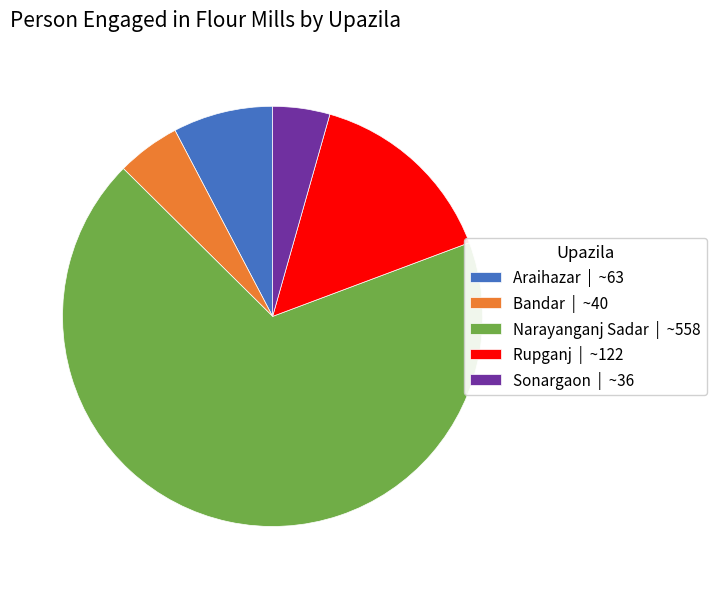

How many slices are in this pie chart?

5